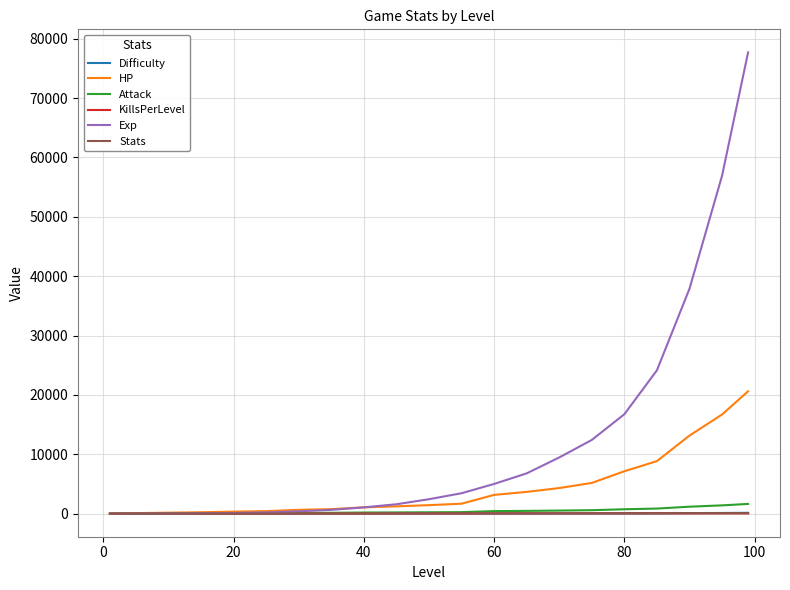

Which series has the widest spread of values?

Exp